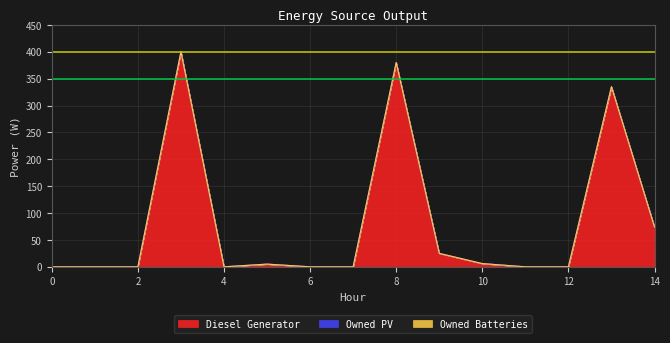

What is the maximum value for Diesel Generator?

400